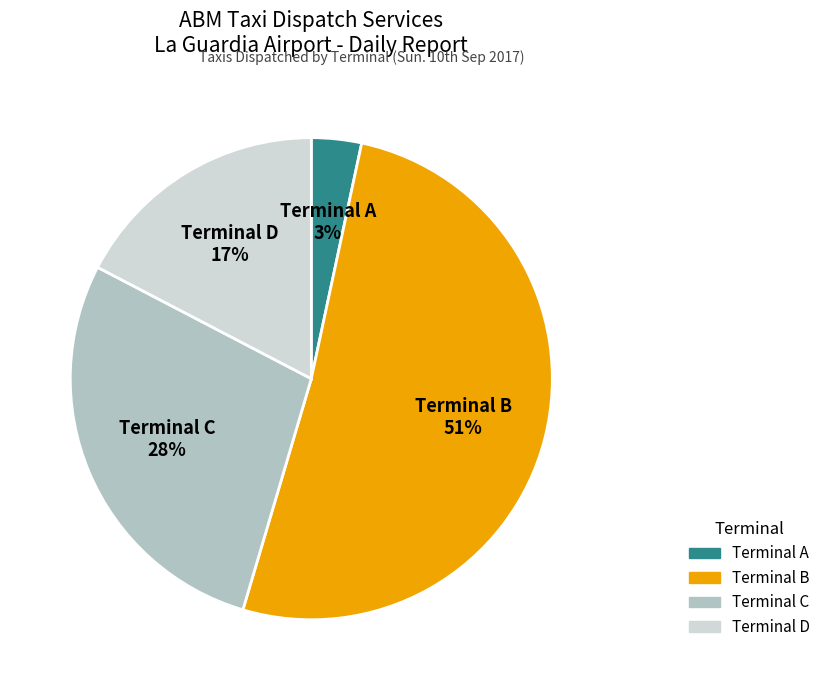

Which has a higher value, Terminal A 3% or Terminal D 17%?

Terminal D 17%